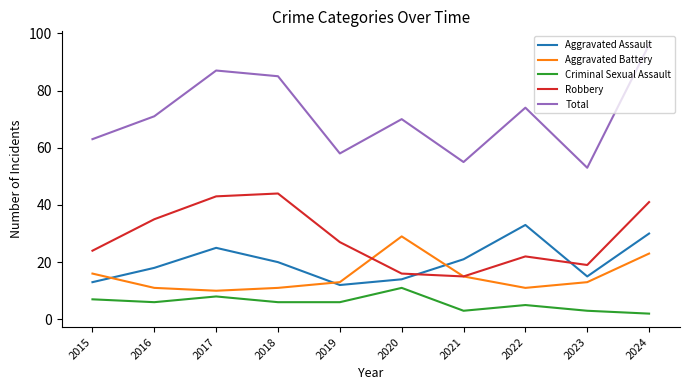

What is the total value across all series at 2022?

145